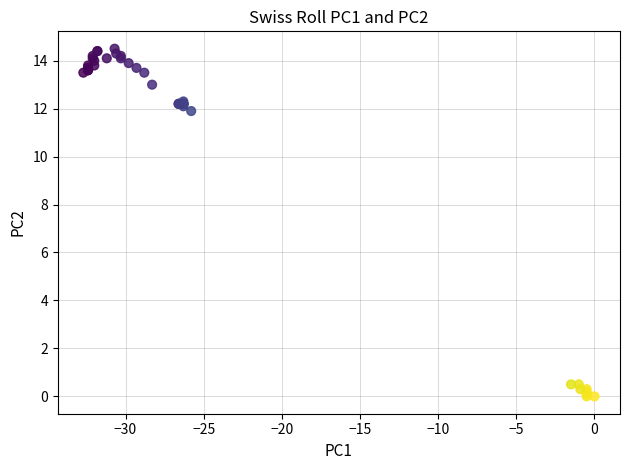

What Y value in the scatter plot is closest to 7?

11.9